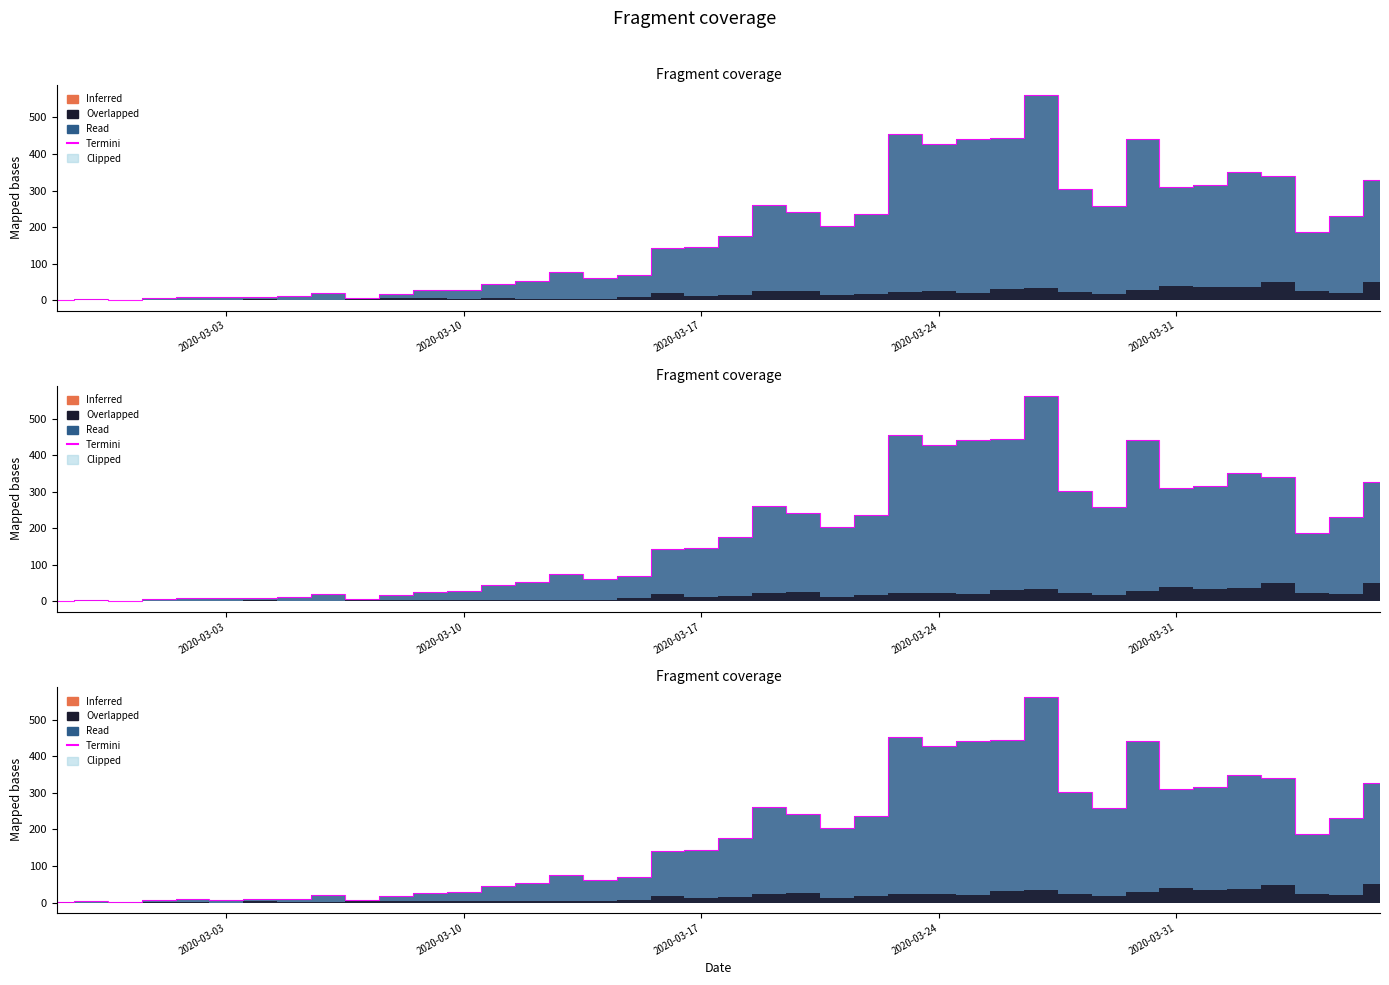

The chart shows a value of 370 at 2020-04-05. True or false?

False